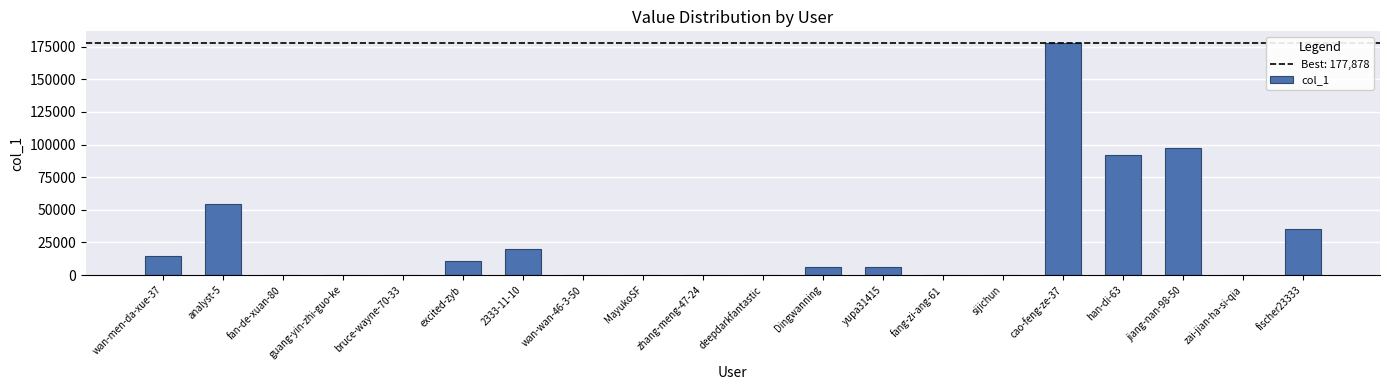

What is the ratio of the value at Dingwanning to the value at wan-men-da-xue-37?

0.4